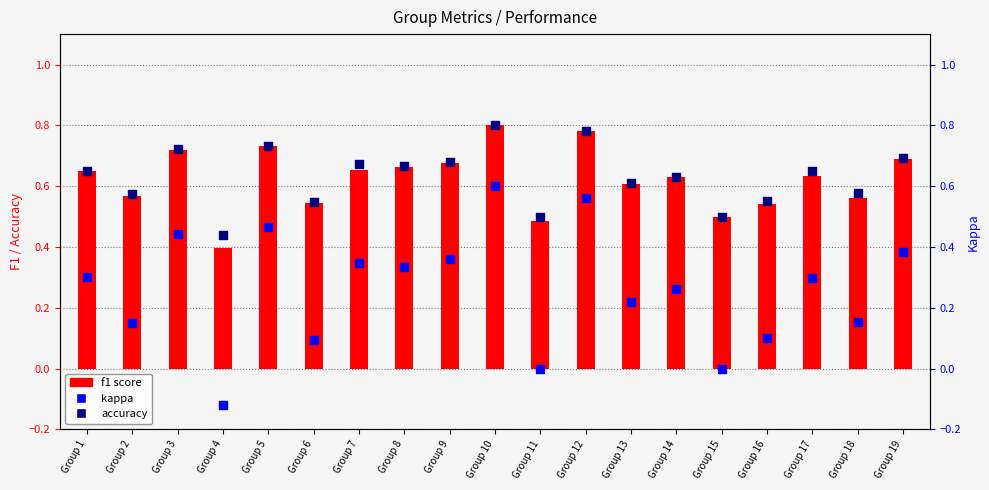

Is the value of accuracy at Group 7 greater than the value of kappa at Group 14?

Yes